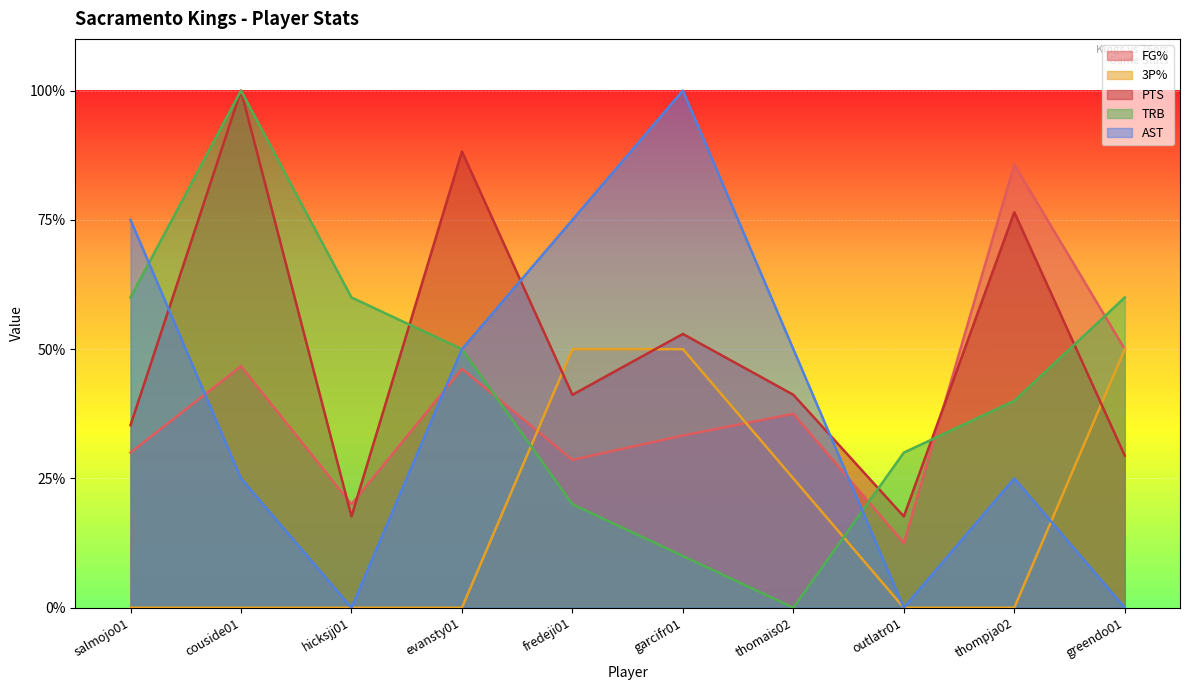

What is the total value across all series at thomais02?

1.5